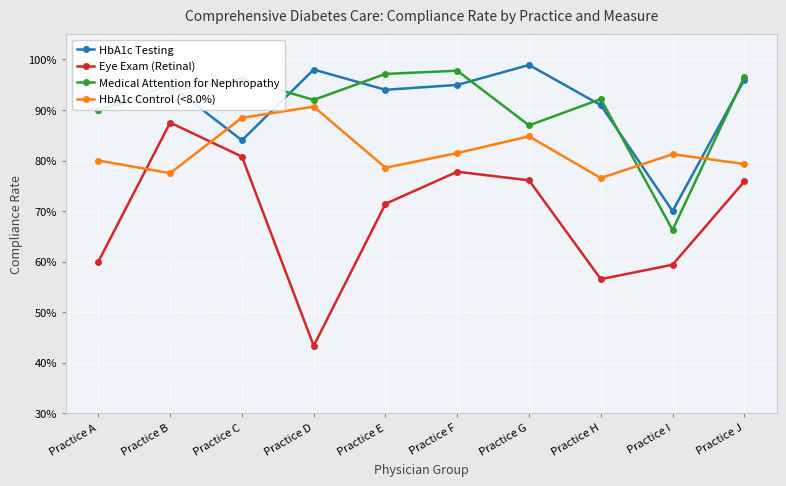

Which category has the lowest value in the Medical Attention for Nephropathy series?

Practice I